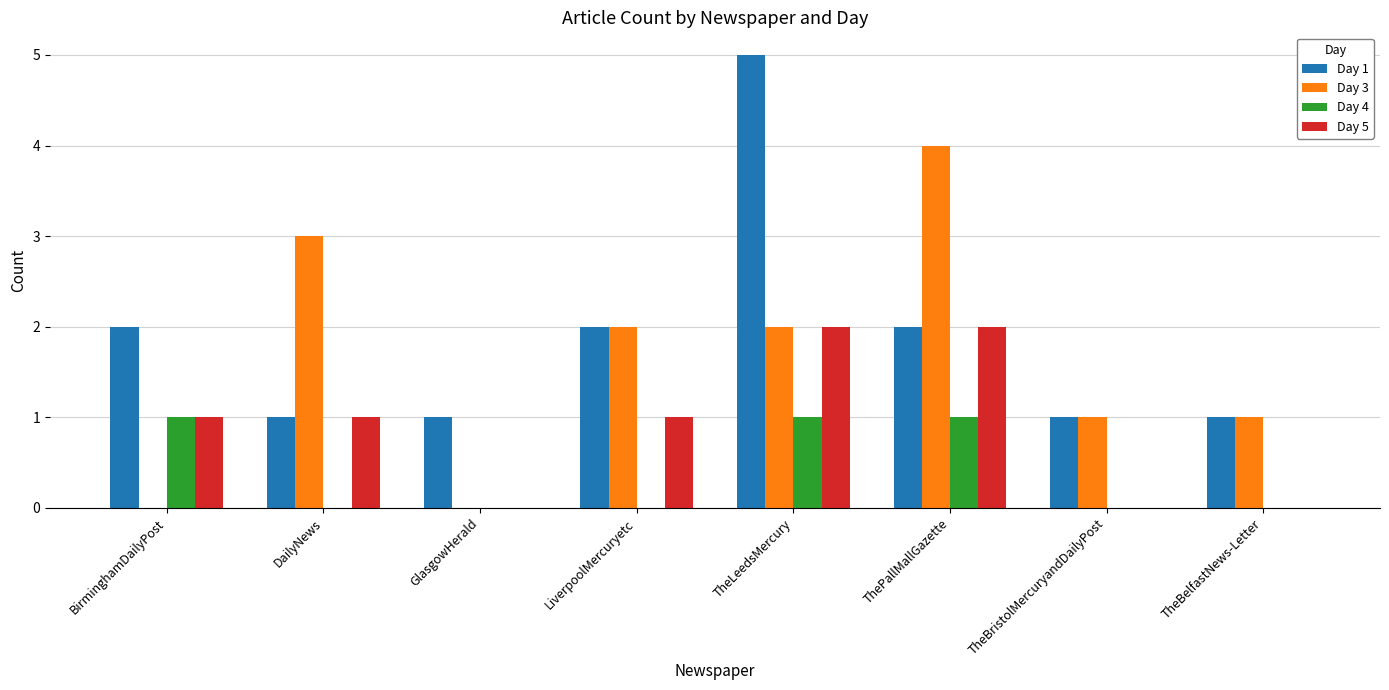

Reading left to right, transcribe all the data shown in this chart.

Day 1: BirminghamDailyPost=2	DailyNews=1	GlasgowHerald=1	LiverpoolMercuryetc=2	TheLeedsMercury=5	ThePallMallGazette=2	TheBristolMercuryandDailyPost=1	TheBelfastNews-Letter=1
Day 3: BirminghamDailyPost=0	DailyNews=3	GlasgowHerald=0	LiverpoolMercuryetc=2	TheLeedsMercury=2	ThePallMallGazette=4	TheBristolMercuryandDailyPost=1	TheBelfastNews-Letter=1
Day 4: BirminghamDailyPost=1	DailyNews=0	GlasgowHerald=0	LiverpoolMercuryetc=0	TheLeedsMercury=1	ThePallMallGazette=1	TheBristolMercuryandDailyPost=0	TheBelfastNews-Letter=0
Day 5: BirminghamDailyPost=1	DailyNews=1	GlasgowHerald=0	LiverpoolMercuryetc=1	TheLeedsMercury=2	ThePallMallGazette=2	TheBristolMercuryandDailyPost=0	TheBelfastNews-Letter=0